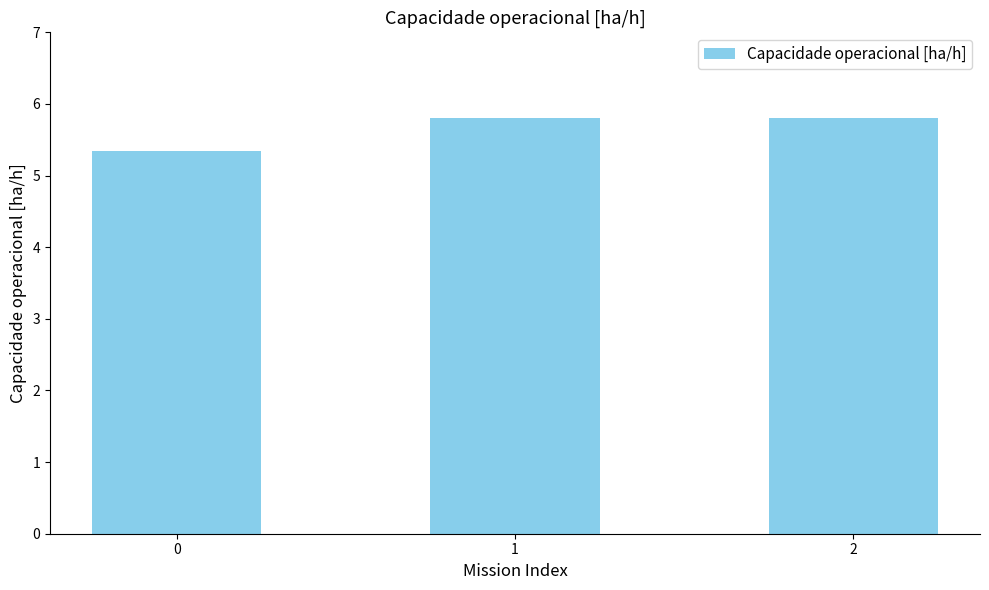

What is the approximate value at 0?

5.3